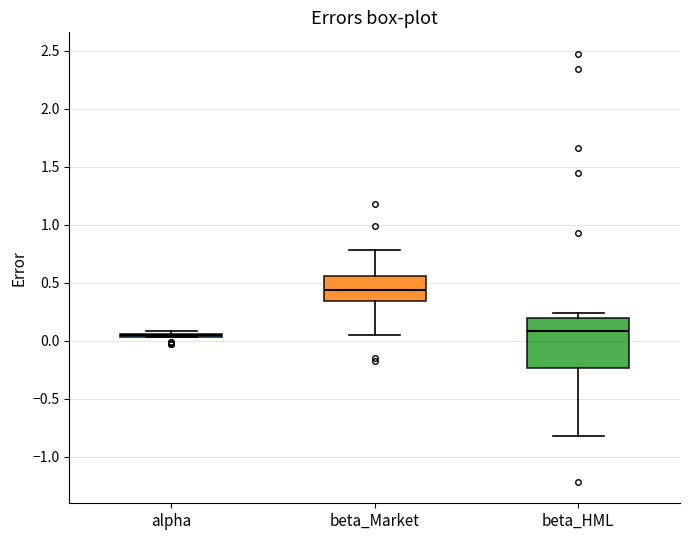

Which box is the tallest, from its lower edge to its upper edge?

beta_HML